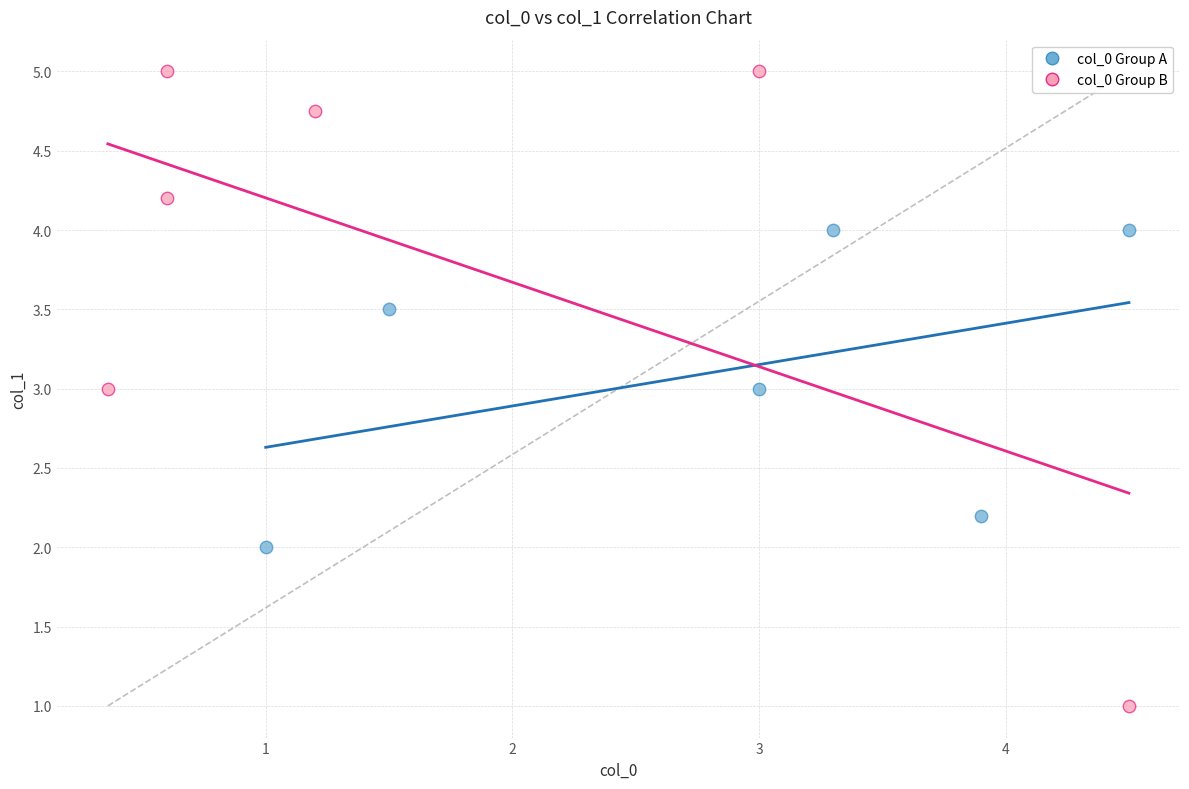

Which series has the widest spread of Y values?

col_0 Group B